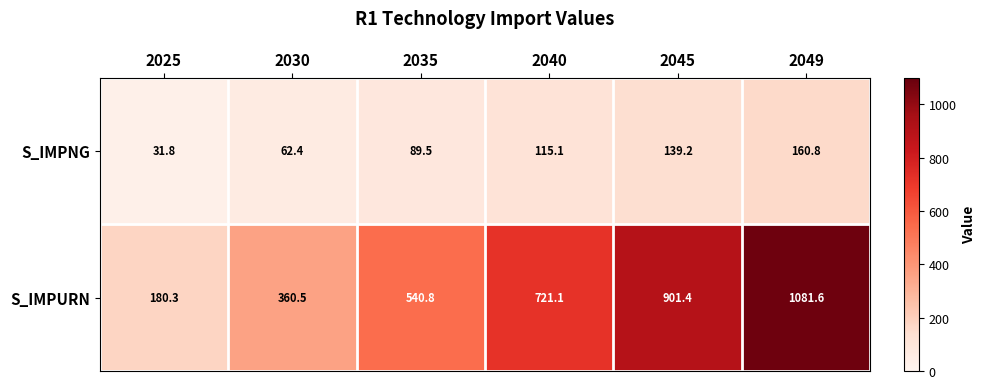

What is the difference between the highest and lowest values at 2030?

298.1